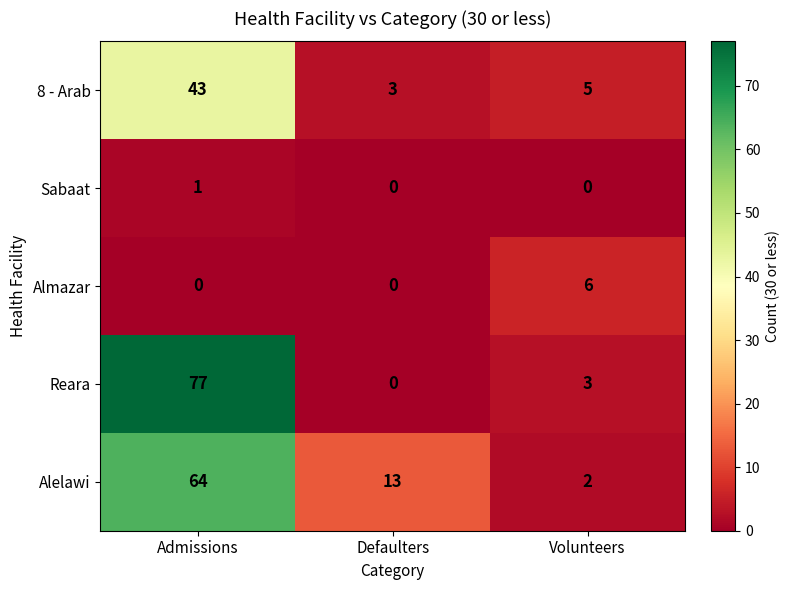

What is the difference between the maximum and minimum values in the Almazar series?

6